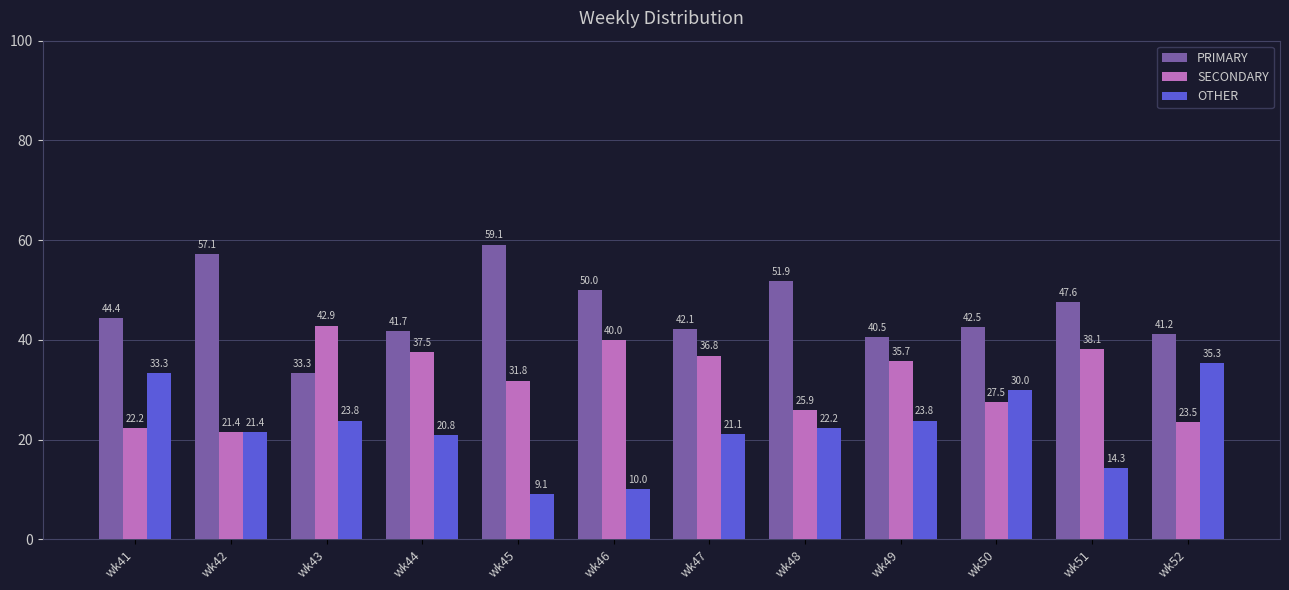

At wk52, list the series in order from largest to smallest.

PRIMARY, OTHER, SECONDARY